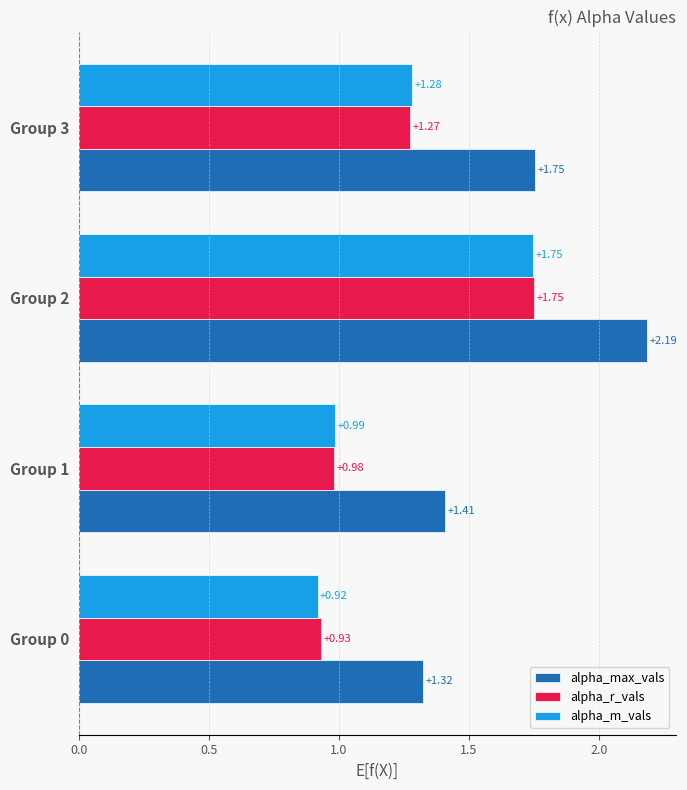

Rank the series at Group 3 from highest to lowest value.

alpha_max_vals, alpha_m_vals, alpha_r_vals